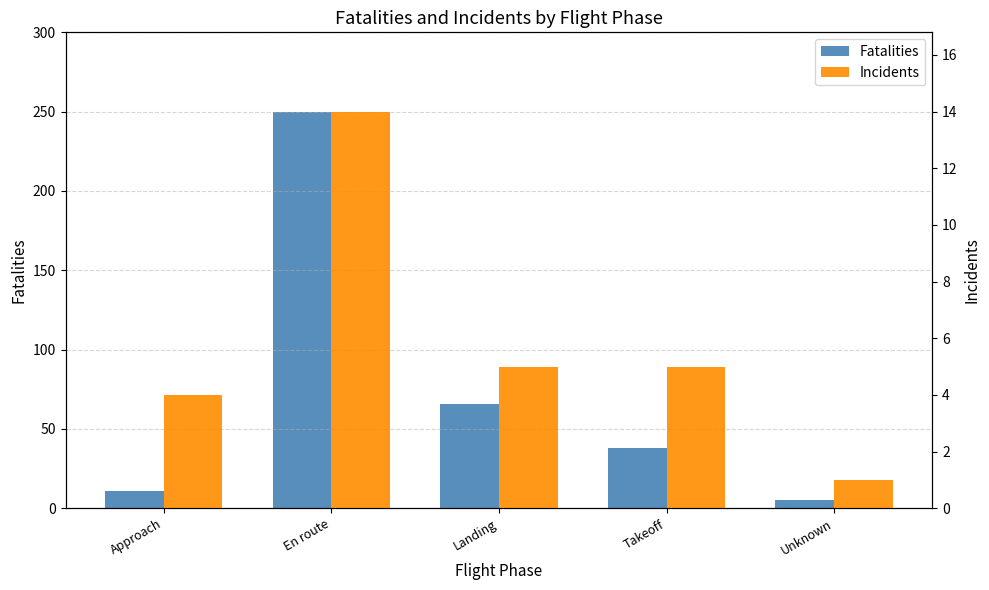

What is the value of the Incidents bar at the 1st from the left?

4